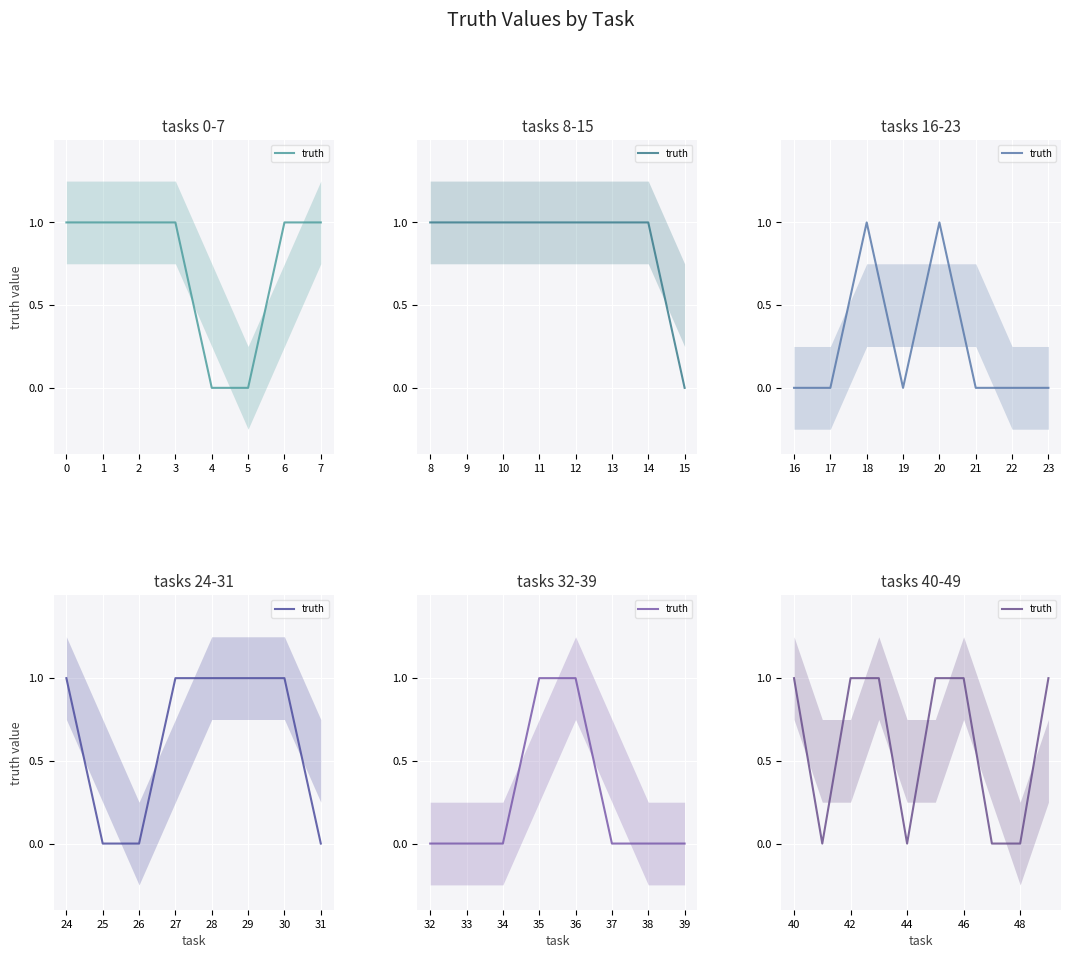

Between 1 and 2, which is larger?

1